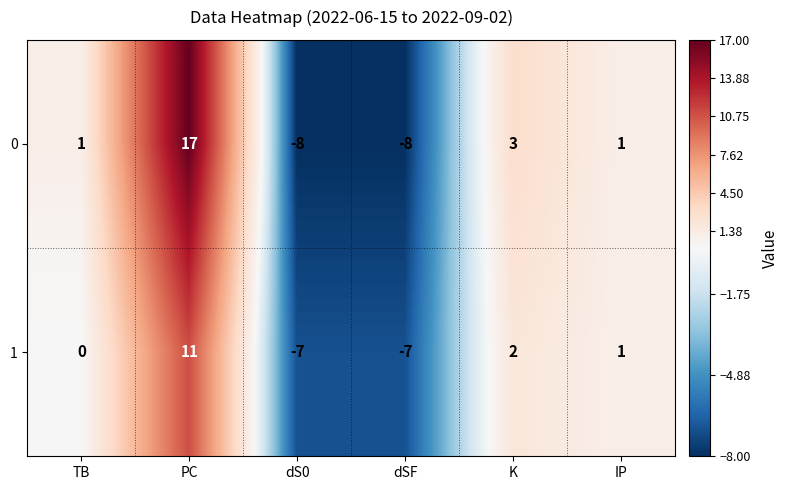

What is the smallest value displayed?

-8